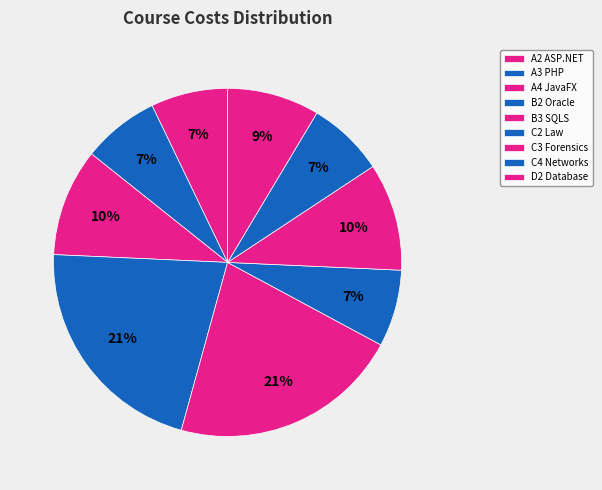

Count the number of slices in the pie.

9